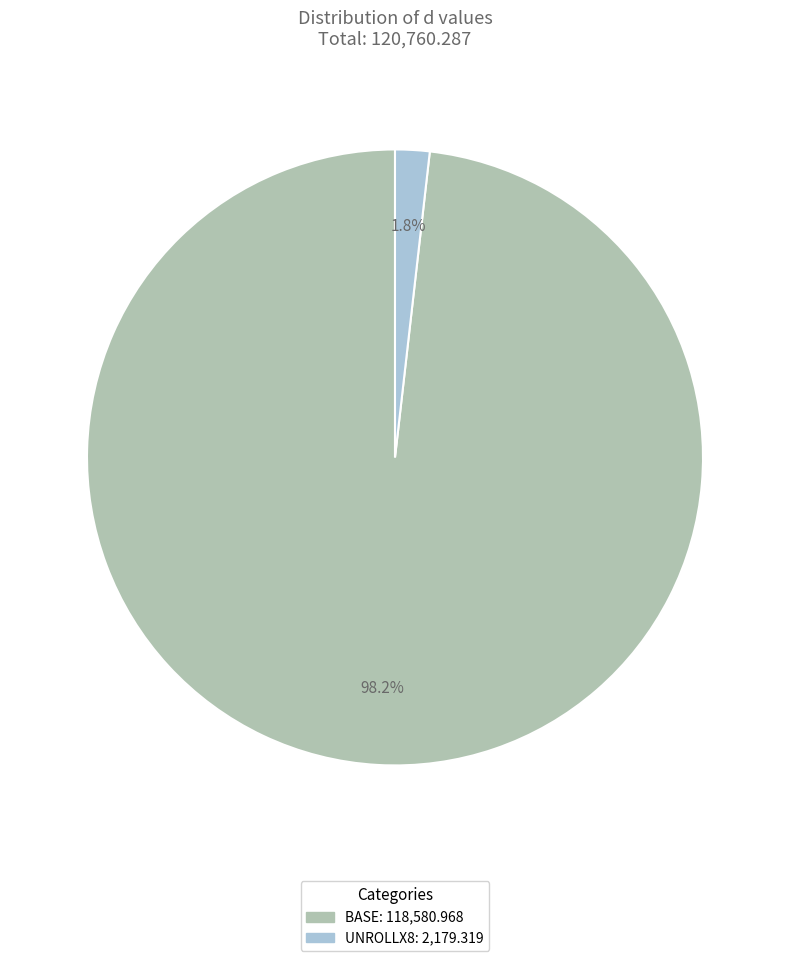

Which slice is the smallest?

UNROLLX8